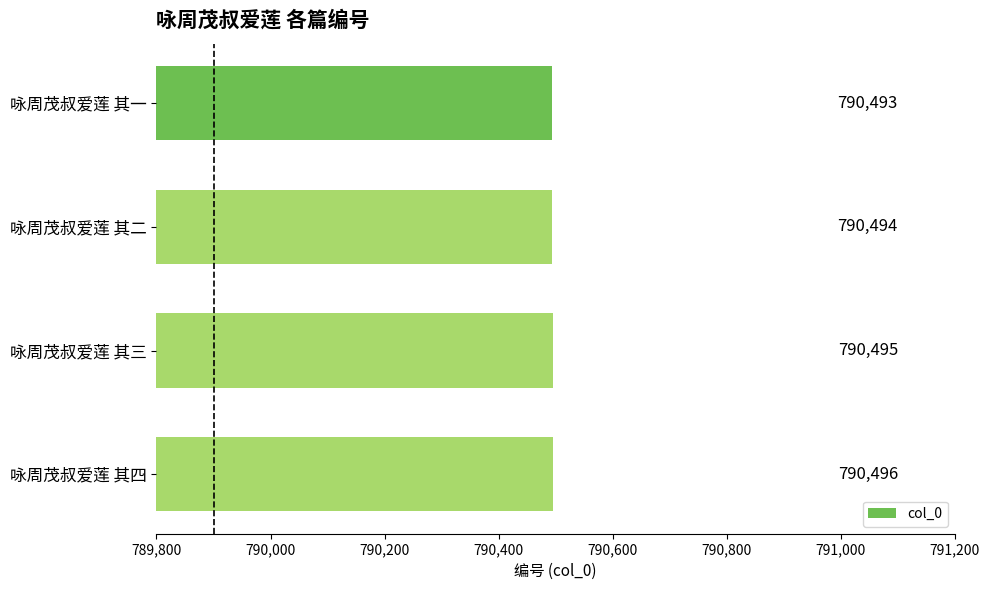

What is the minimum value shown in the chart?

790493